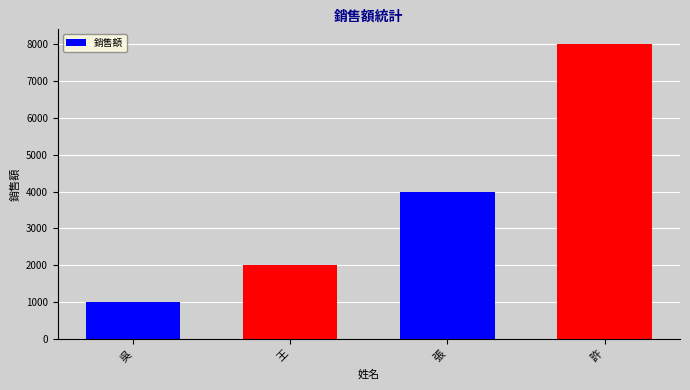

Count the values in the range 2000 to 8000.

3